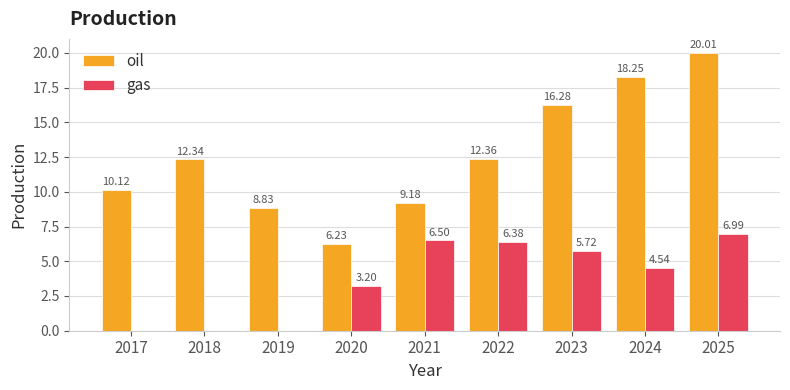

Does the chart contain stacked bars?

No